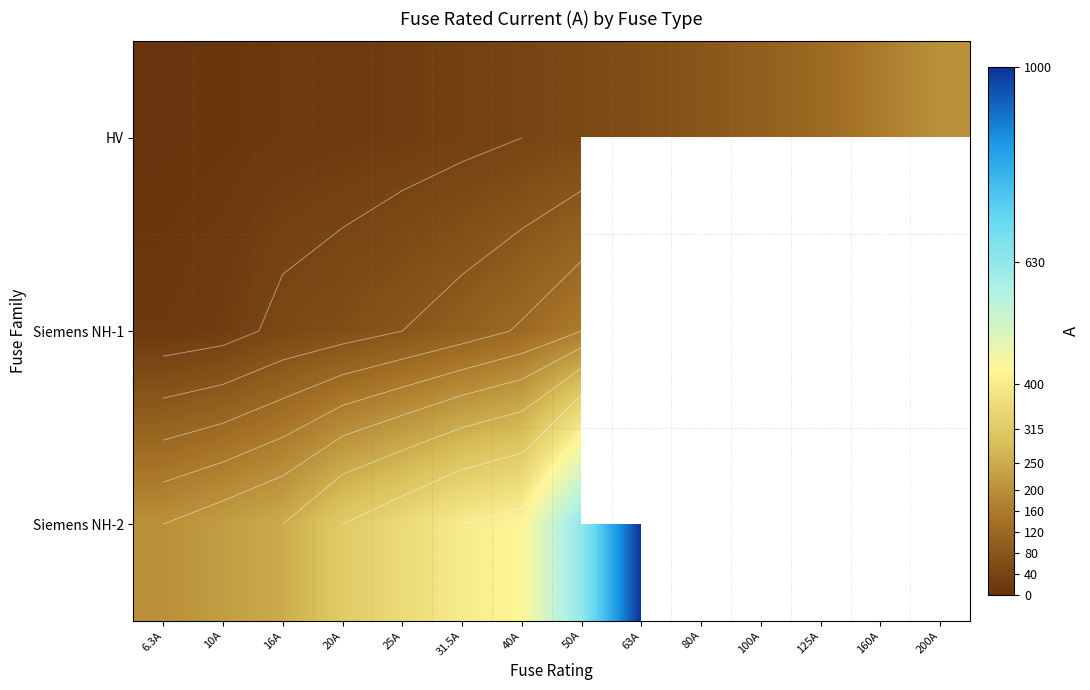

Which category has the lowest value in the Siemens NH-2 series?

6.3A